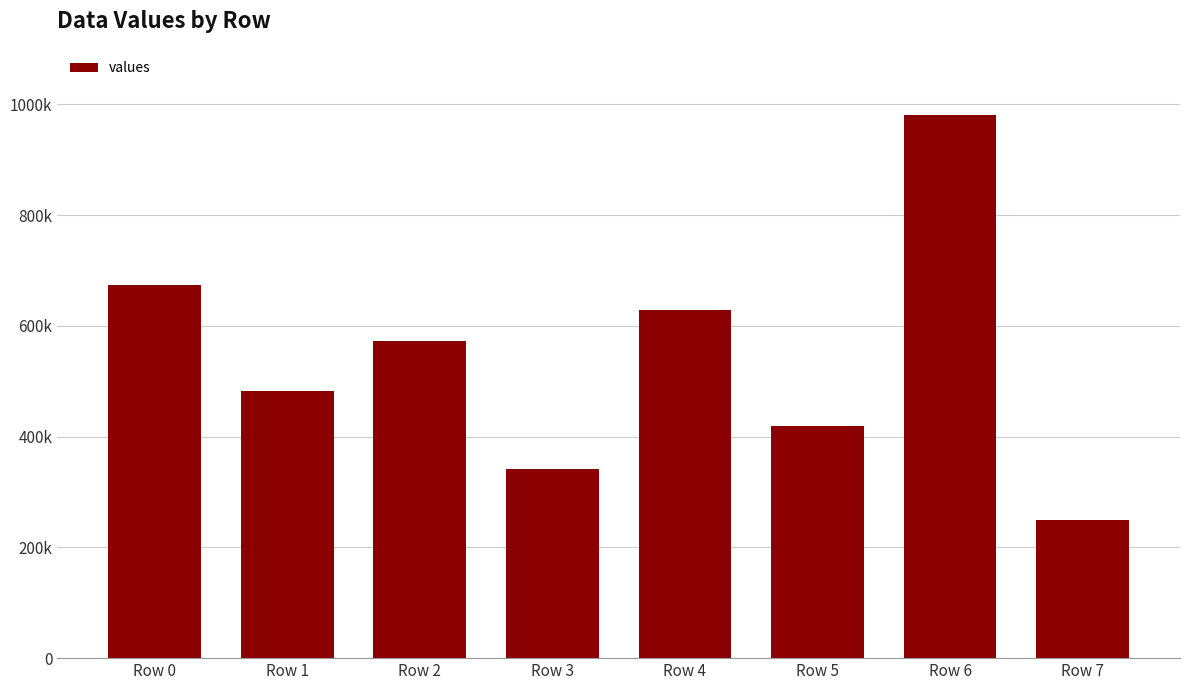

What is the change in value from Row 1 to Row 7?

-233093